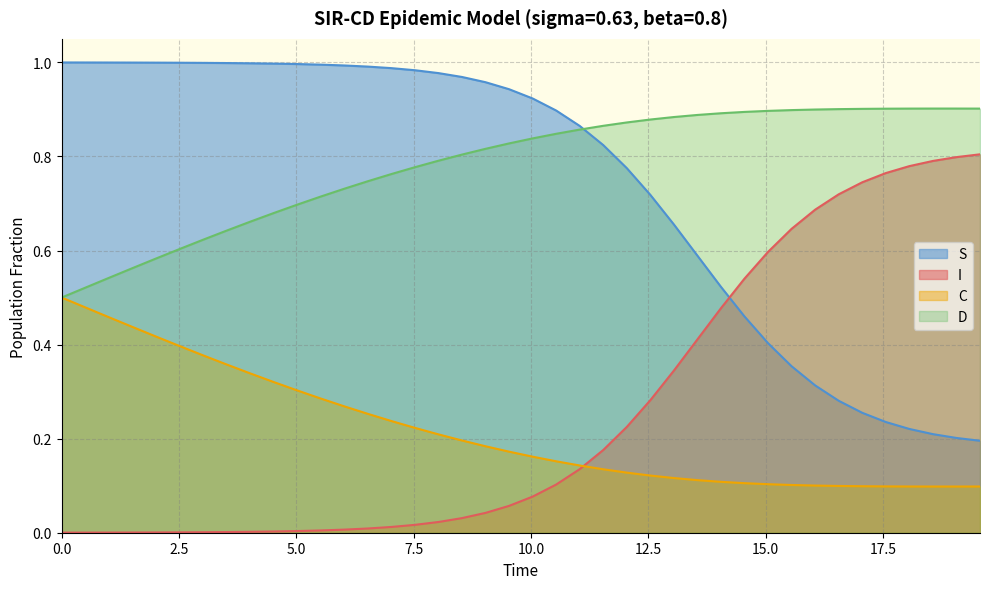

True or false: C and S intersect in this chart.

False